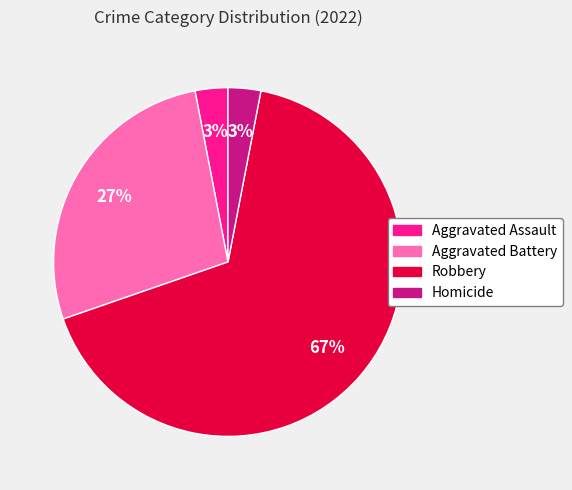

Does Robbery account for over 50% of the chart?

Yes